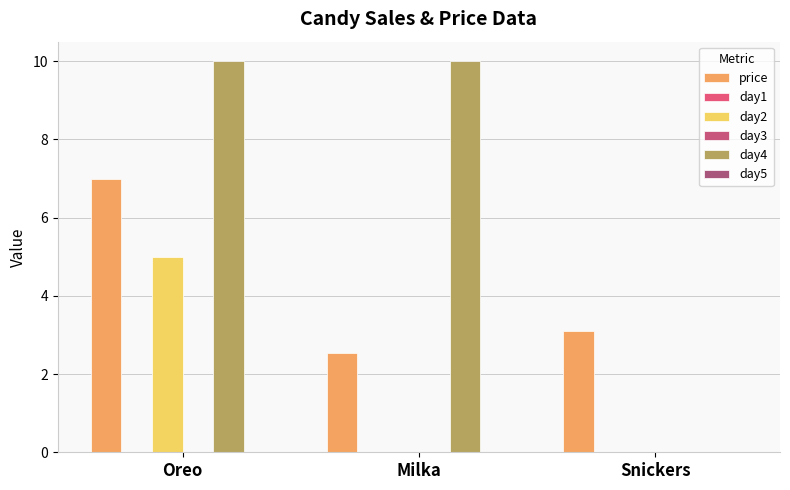

What are all the series names shown in the legend?

price, day1, day2, day3, day4, day5